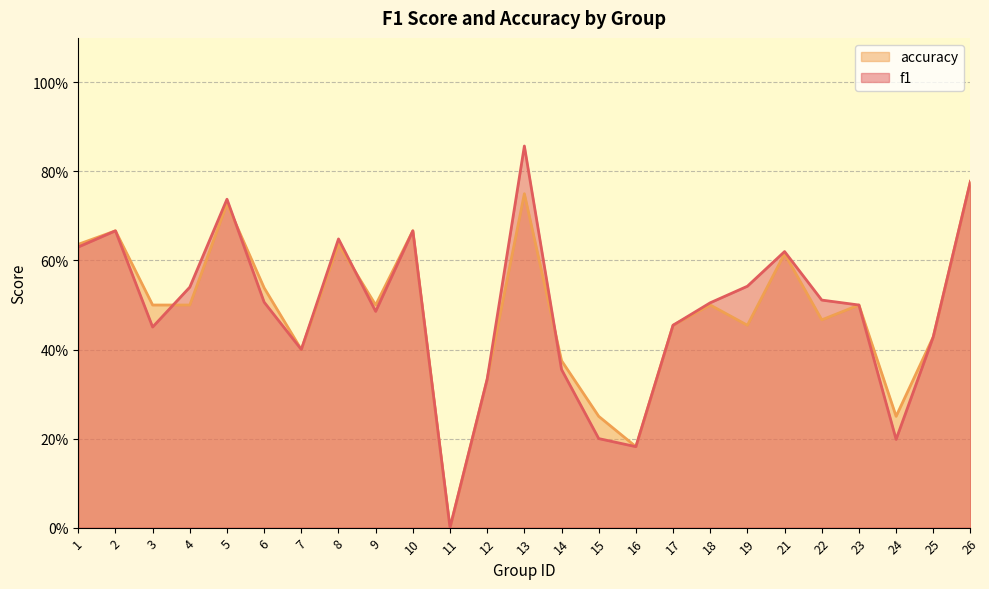

How many interior local peaks does the f1 series have?

6